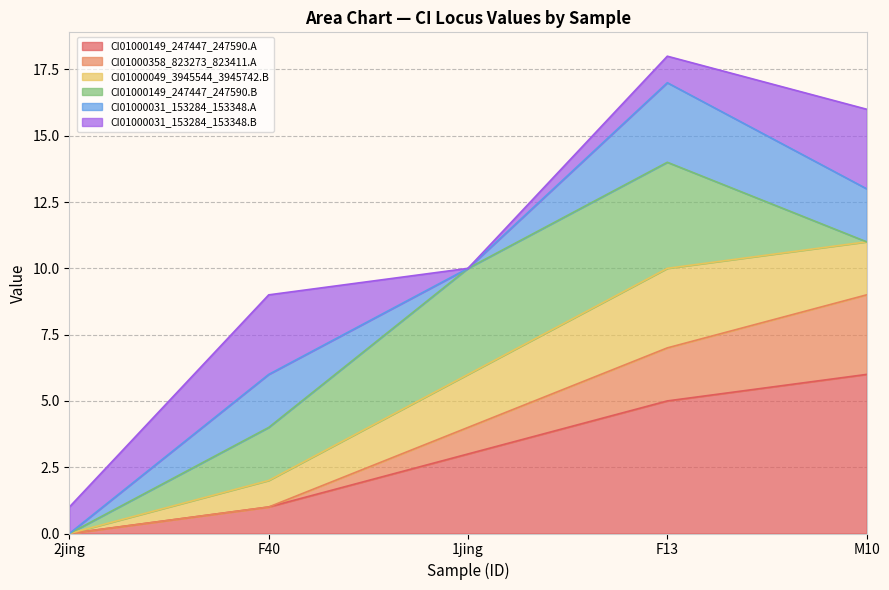

How many CI01000358_823273_823411.A values are between 1 and 7?

3